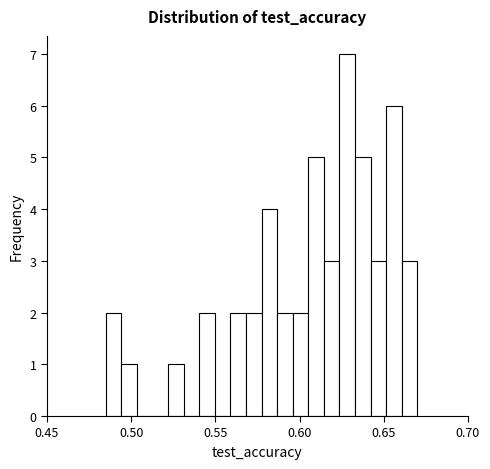

Read against the x-axis, roughly where is the centre of the tallest bar?

0.630